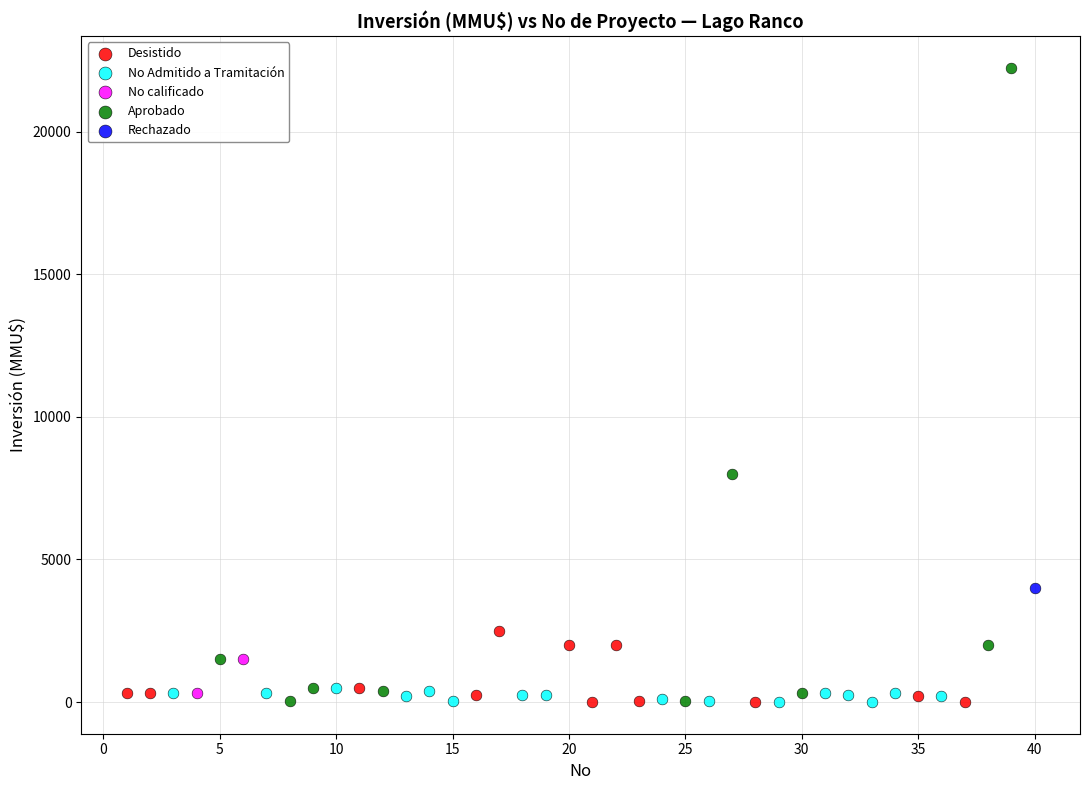

What are all the series names shown in the legend?

Desistido, No Admitido a Tramitación, No calificado, Aprobado, Rechazado